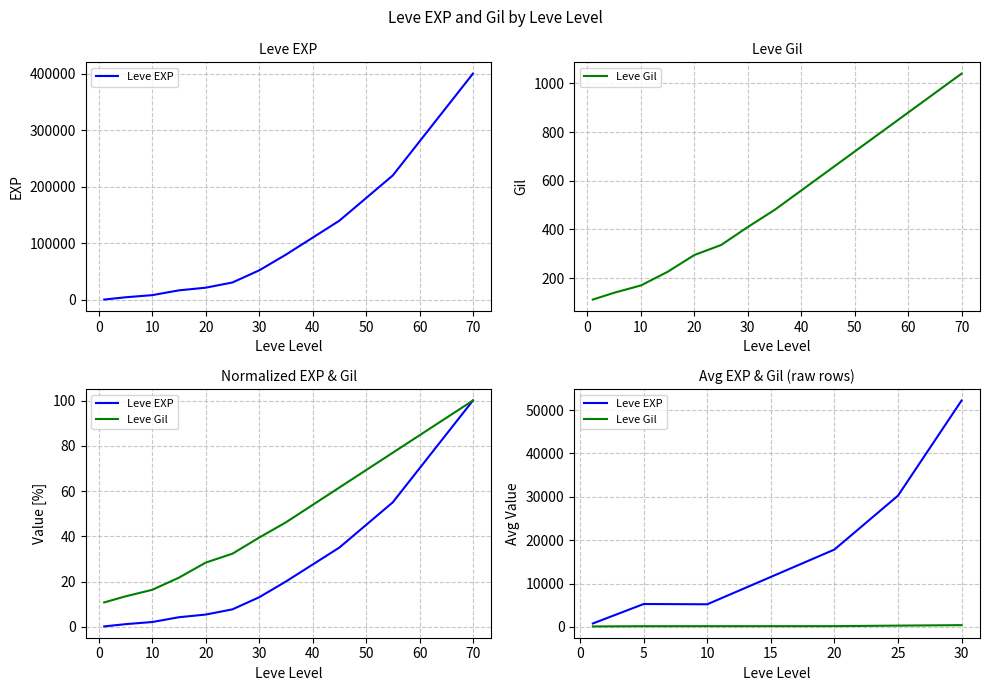

At how many categories does at least one series exceed 45053?

1